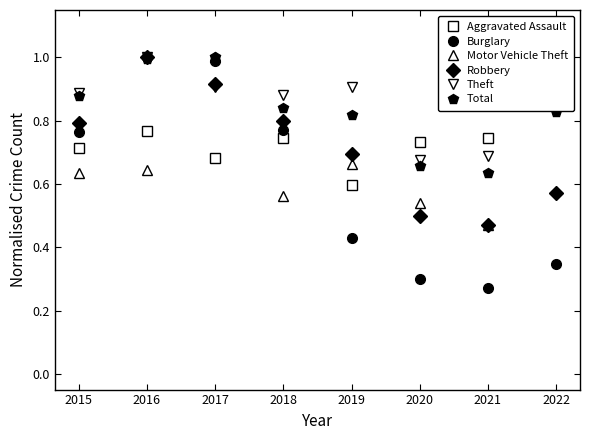

What is the difference between the highest and lowest values at 2020?

0.4